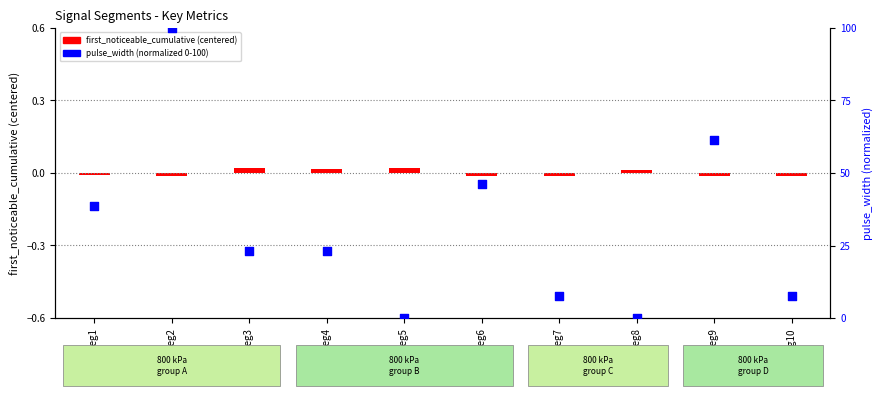

Which series contains the highest Y value?

pulse_width (normalized 0-100)